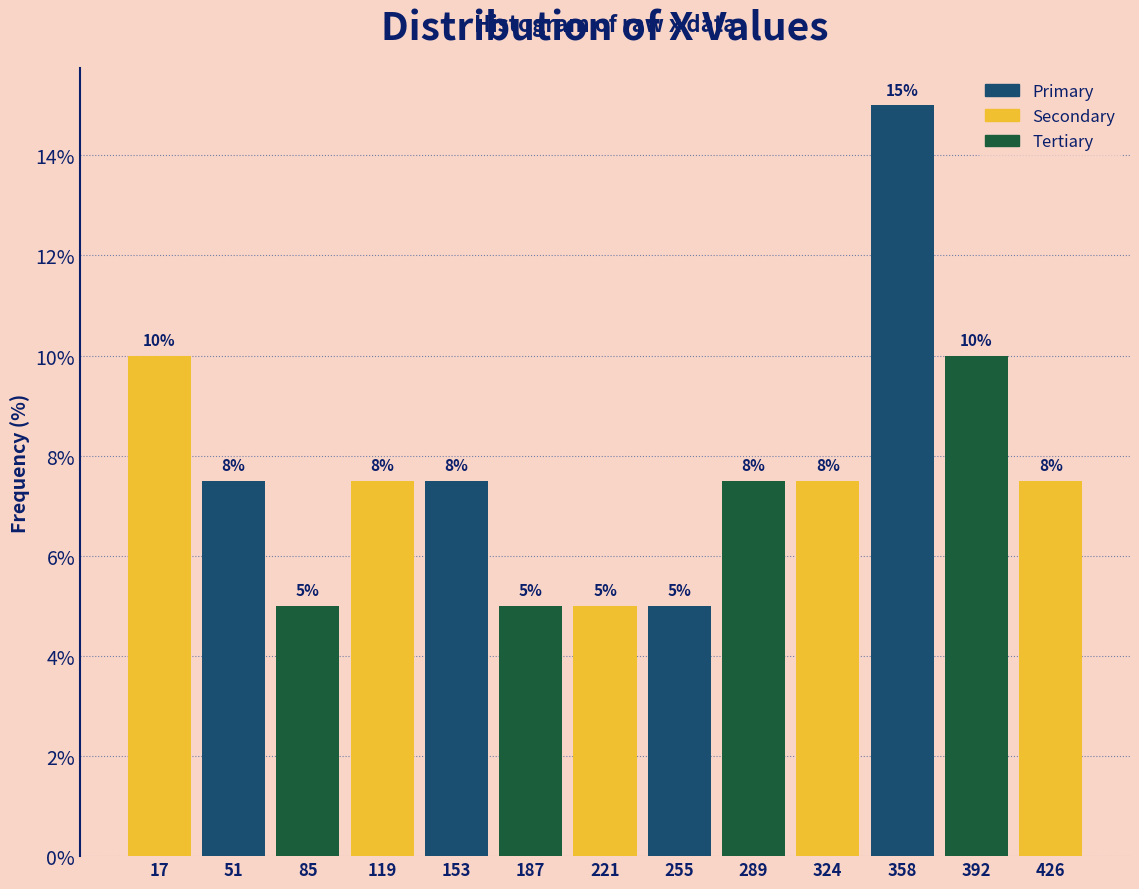

Which range on the x-axis has the tallest bar?

340 to 375